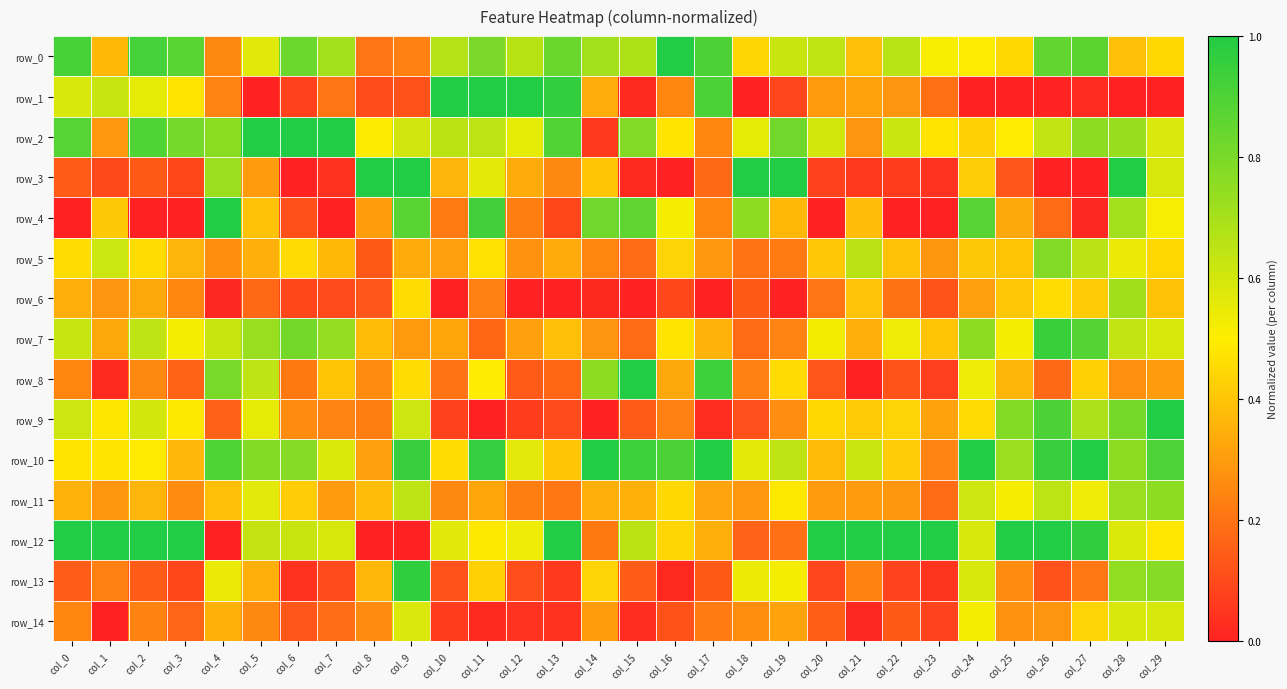

Rank the series by their maximum value, from highest to lowest.

row_0, row_1, row_2, row_3, row_4, row_8, row_9, row_10, row_12, row_13, row_7, row_5, row_11, row_6, row_14